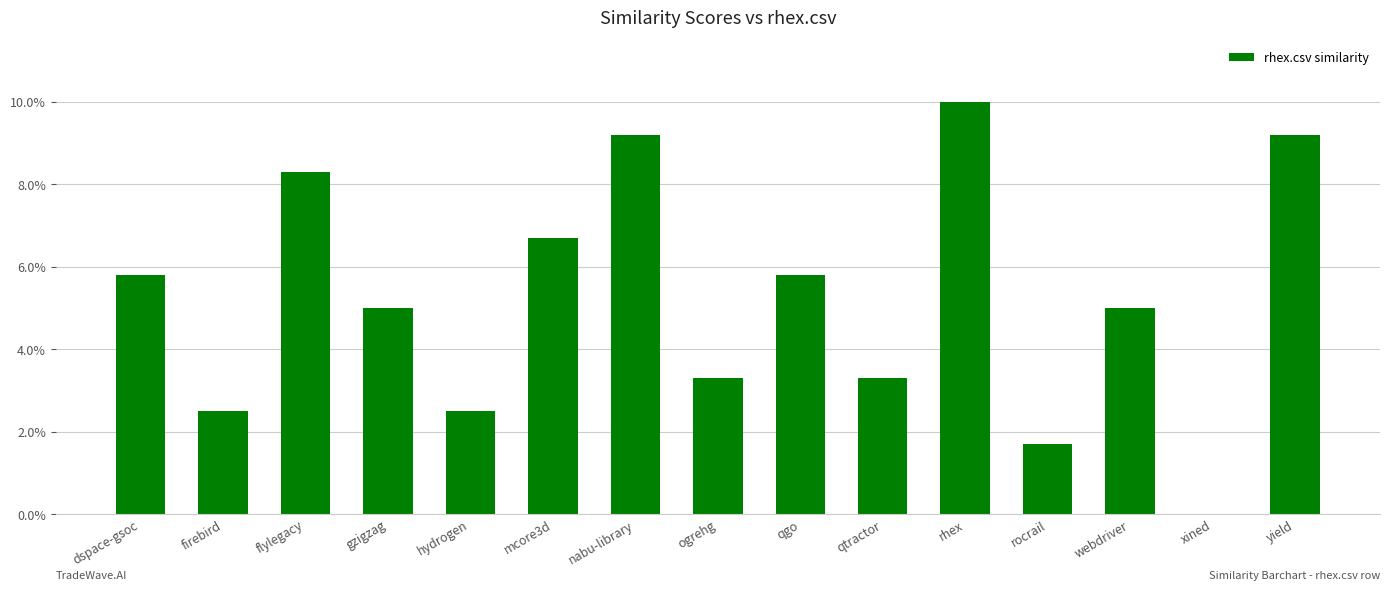

Reading right to left, list all the values displayed in this chart.

0.9	0.0	0.5	0.2	1.0	0.3	0.6	0.3	0.9	0.7	0.2	0.5	0.8	0.2	0.6